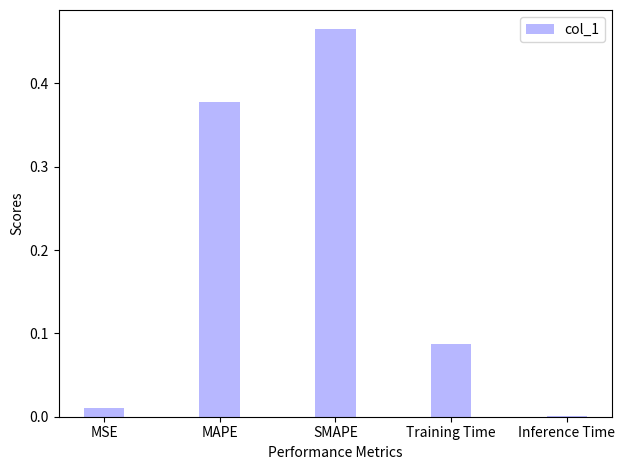

Between Inference Time and SMAPE, which is larger?

SMAPE